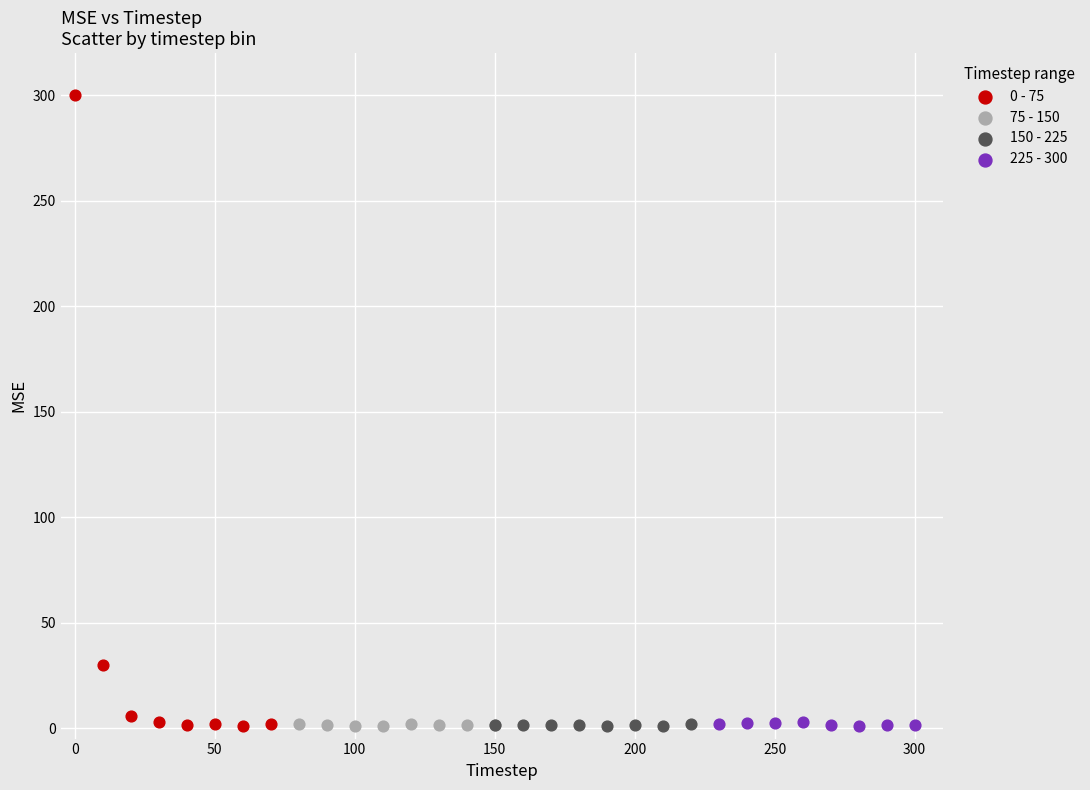

Which series has the widest spread of Y values?

0 - 75